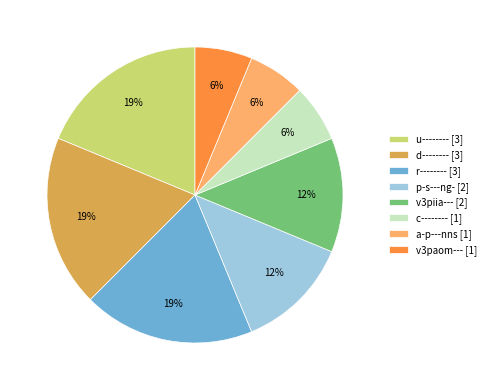

To the nearest percent, what is the combined percentage of r-------- and v3piia---?

31%